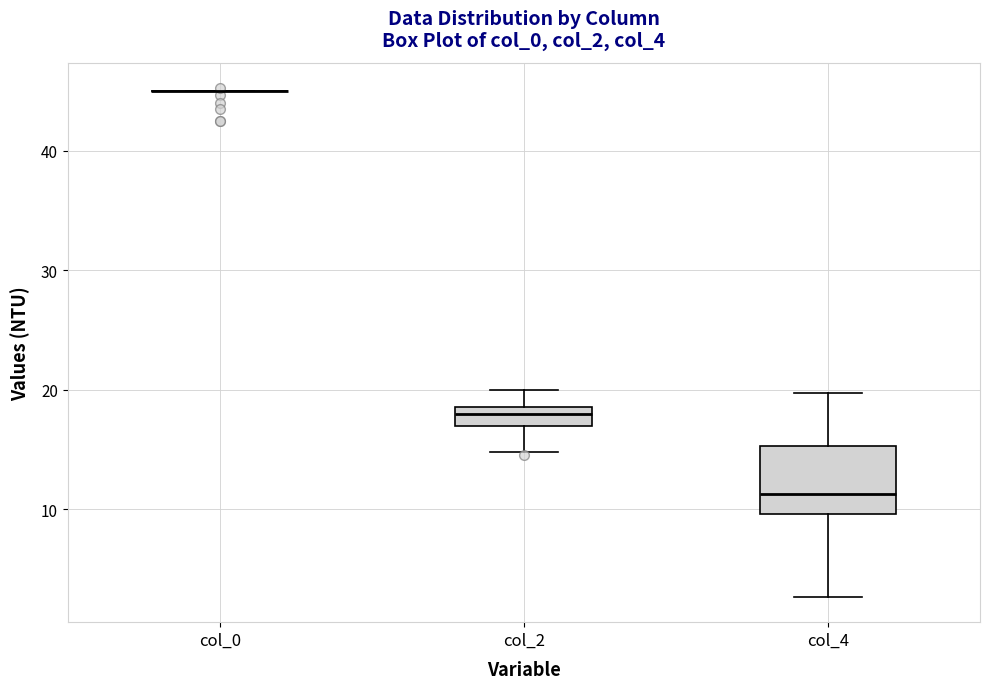

Comparing the boxes themselves (not the whiskers), which one is the tallest?

col_4